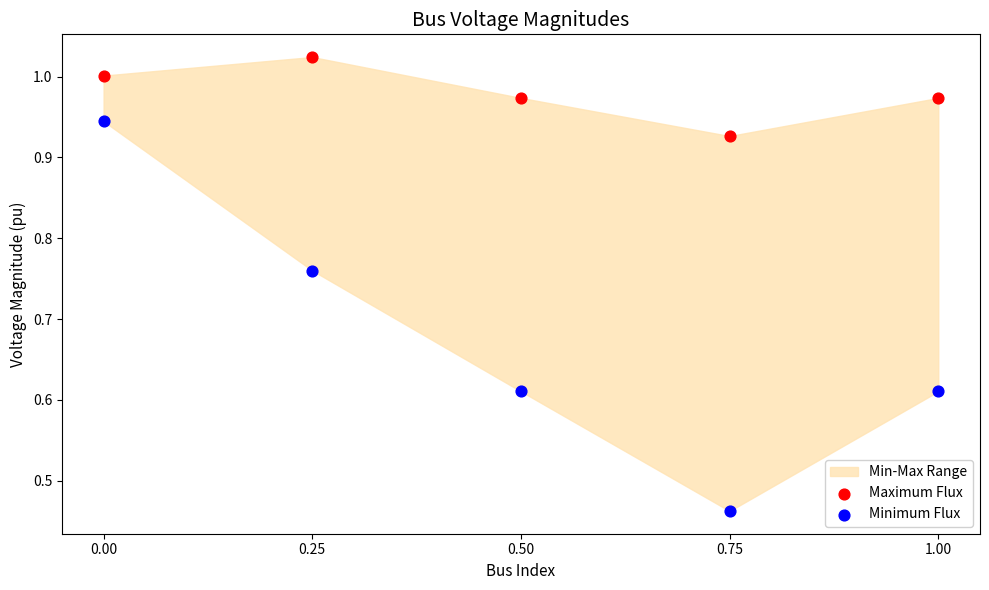

Which series reaches the maximum Y coordinate?

Maximum Flux